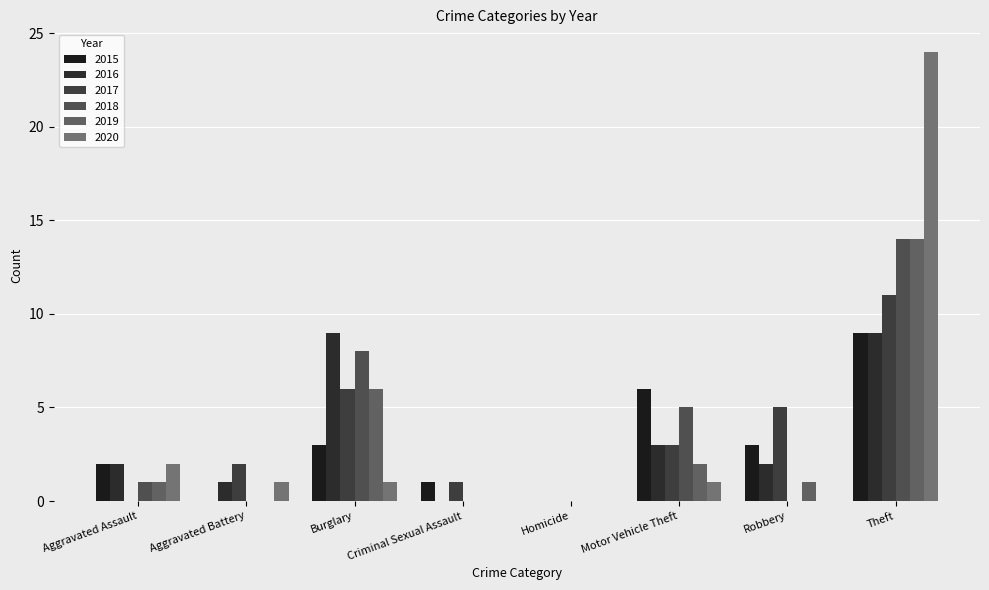

Which label corresponds to the largest value in the chart?

Theft